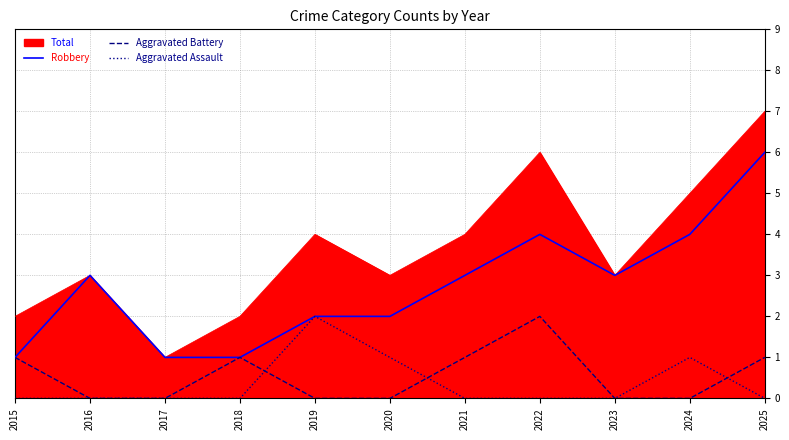

How many lines are shown in the chart?

3